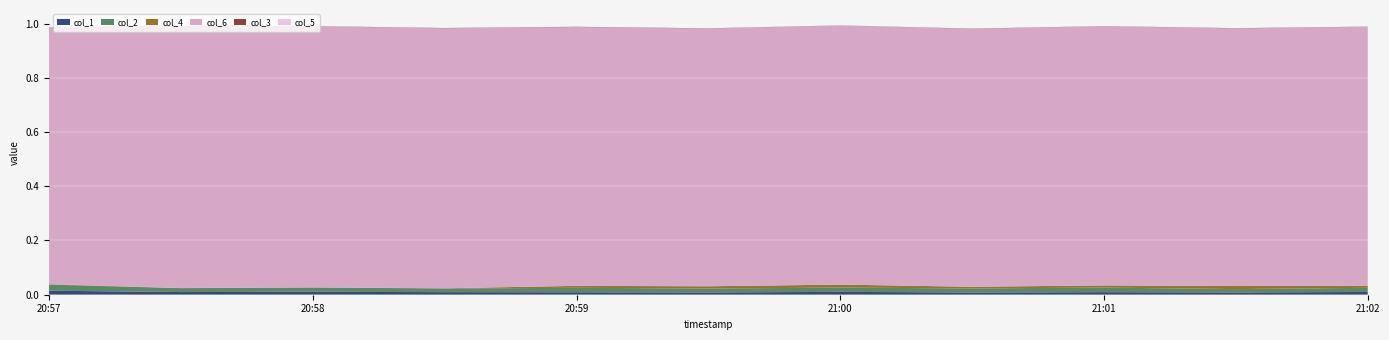

Reading left to right, list all the values displayed in this chart.

col_1: col_1=0.0	col_2=0.0	col_4=0.0	col_6=0.0	col_3=0.0	col_5=0.0	6=0.0	7=0.0	8=0.0	9=0.0	10=0.0
col_2: col_1=0.0	col_2=0.0	col_4=0.0	col_6=0.0	col_3=0.0	col_5=0.0	6=0.0	7=0.0	8=0.0	9=0.0	10=0.0
col_4: col_1=0.0	col_2=0.0	col_4=0.0	col_6=0.0	col_3=0.0	col_5=0.0	6=0.0	7=0.0	8=0.0	9=0.0	10=0.0
col_6: col_1=0.9	col_2=1.0	col_4=1.0	col_6=1.0	col_3=1.0	col_5=1.0	6=1.0	7=1.0	8=1.0	9=0.9	10=1.0
col_3: col_1=0.0	col_2=0.0	col_4=0.0	col_6=0.0	col_3=0.0	col_5=0.0	6=0.0	7=0.0	8=0.0	9=0.0	10=0.0
col_5: col_1=0.0	col_2=0.0	col_4=0.0	col_6=0.0	col_3=0.0	col_5=0.0	6=0.0	7=0.0	8=0.0	9=0.0	10=0.0